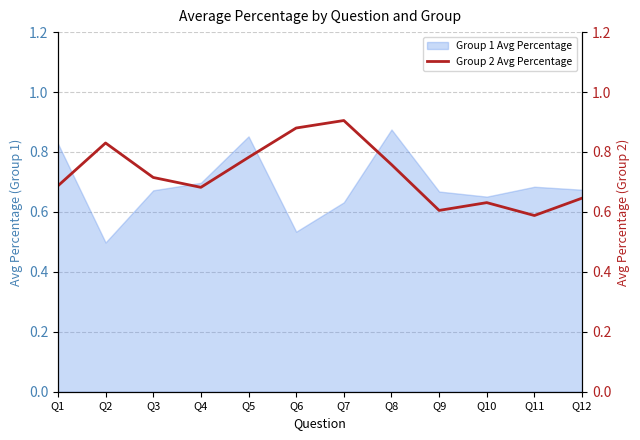

The value of Group 1 Avg Percentage at Q2 is 0.5. True or false?

True